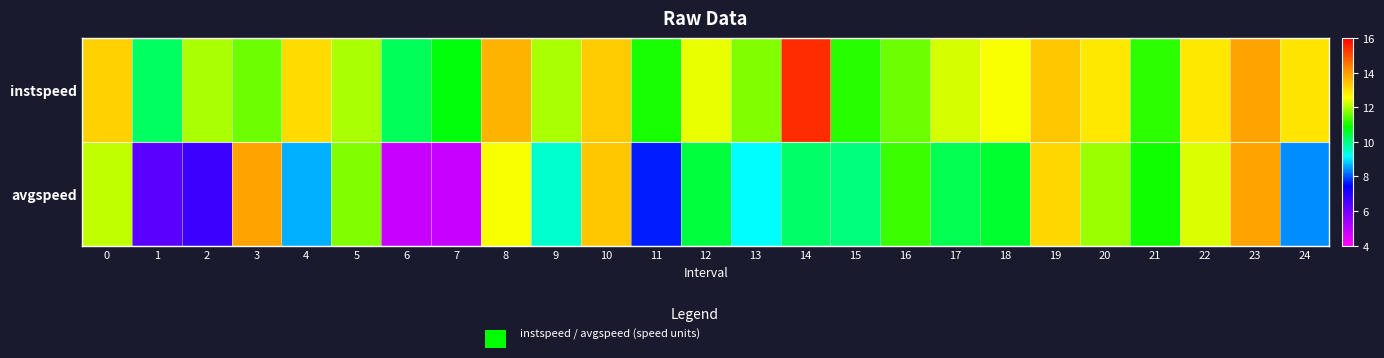

Which has a higher value, 4 or 21?

4